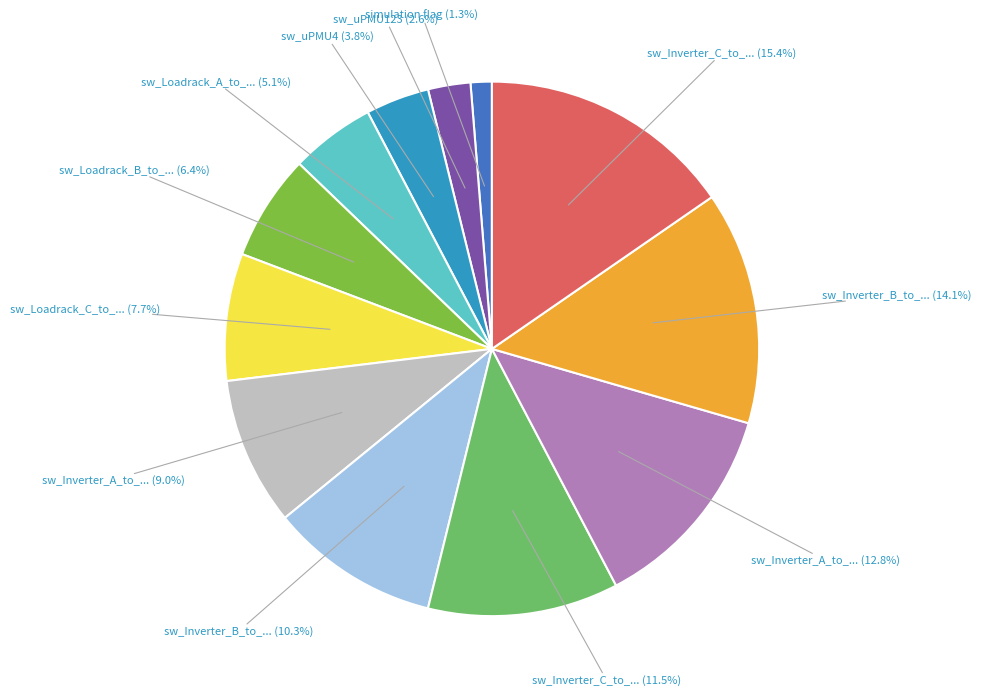

To the nearest percent, what is the average slice percentage?

8%